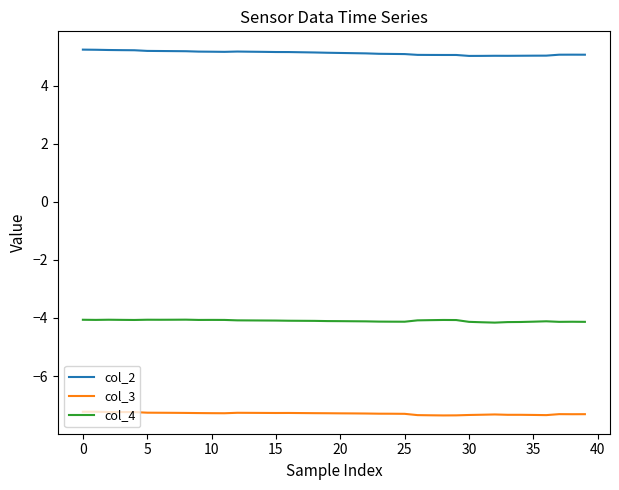

Which series has the largest total across all categories?

col_2